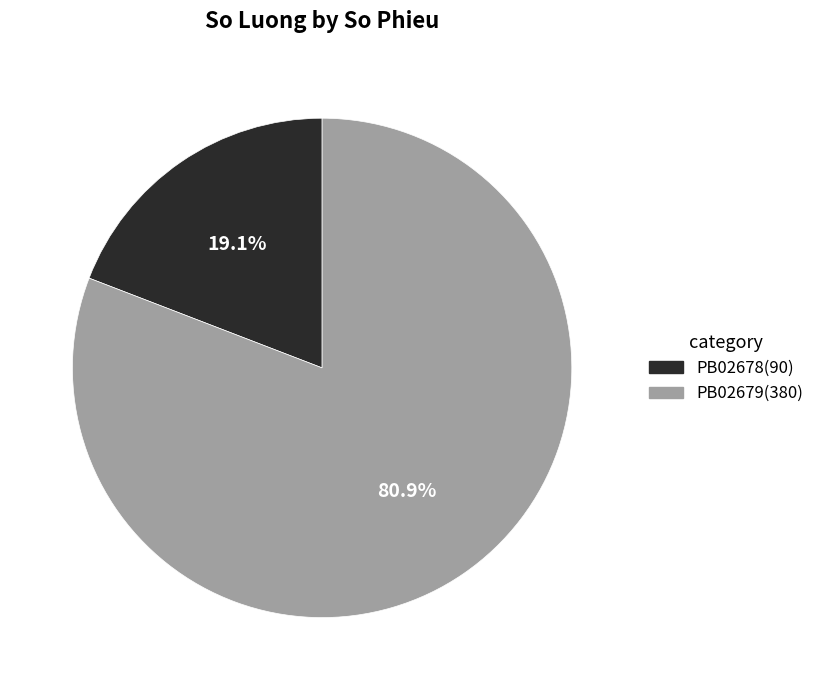

Do PB02679 and PB02678 together represent more than half of the pie?

Yes